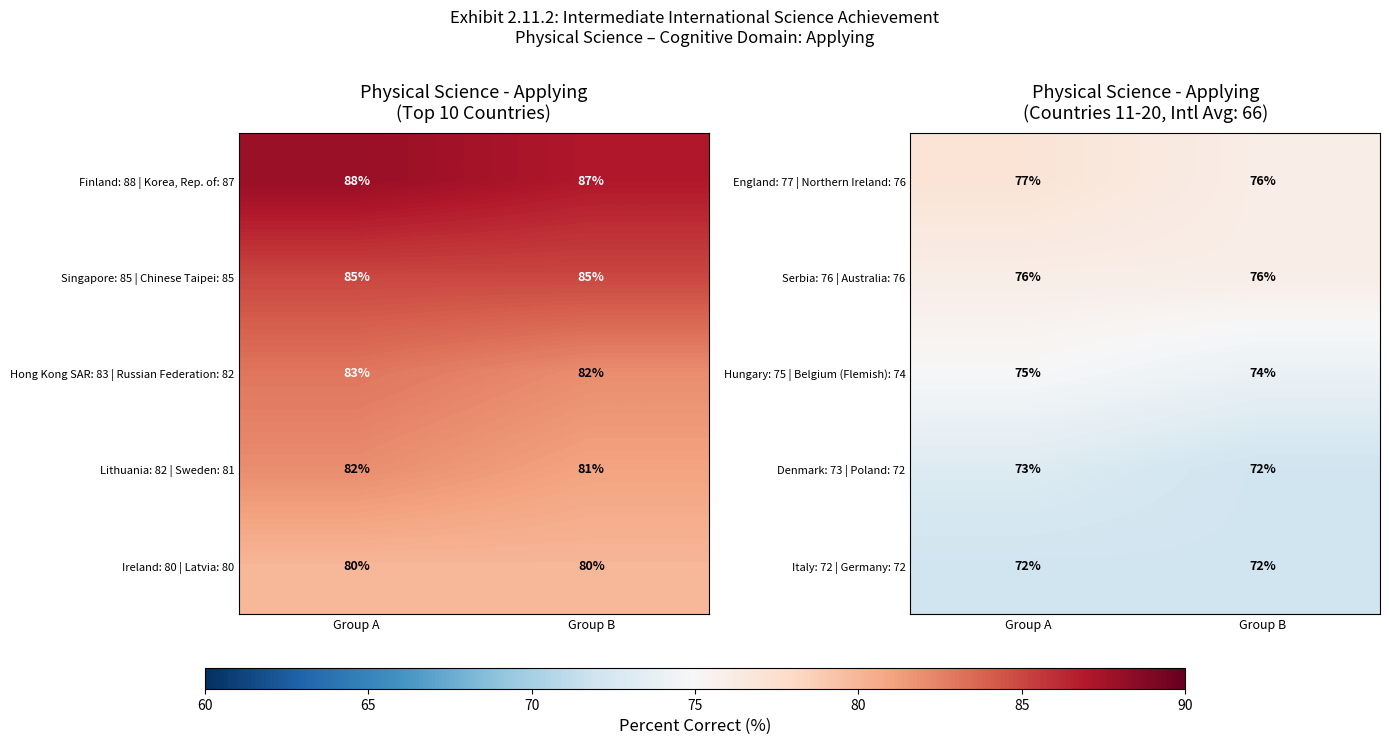

What is the average value of the Italy: 72 | Germany: 72 series?

72